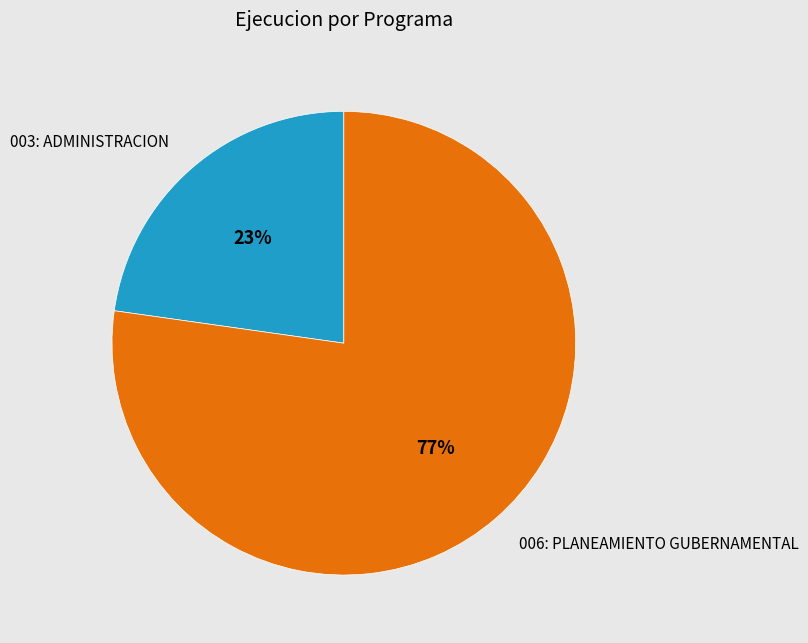

What is the largest slice in the pie chart?

006: PLANEAMIENTO GUBERNAMENTAL